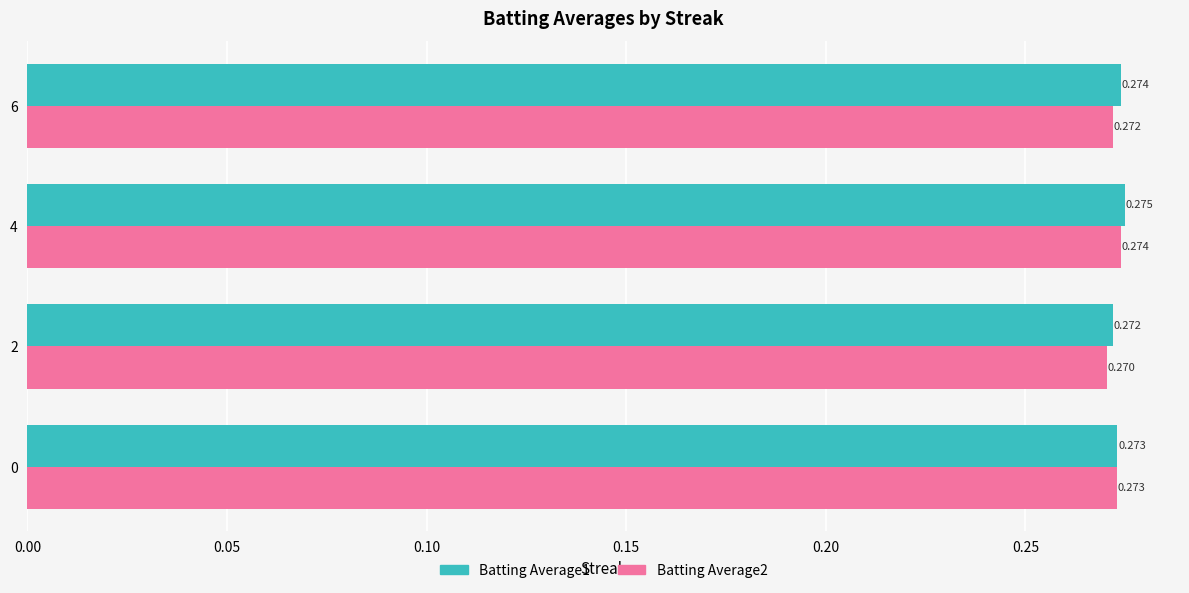

What is the sum of all Batting Average2 values?

1.1